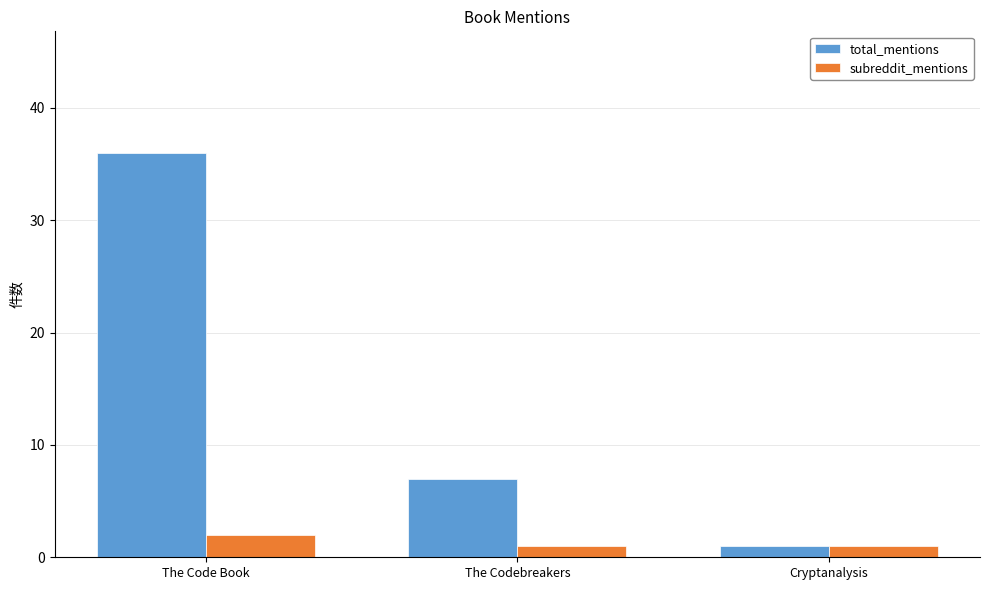

What is the maximum value shown in the chart?

36